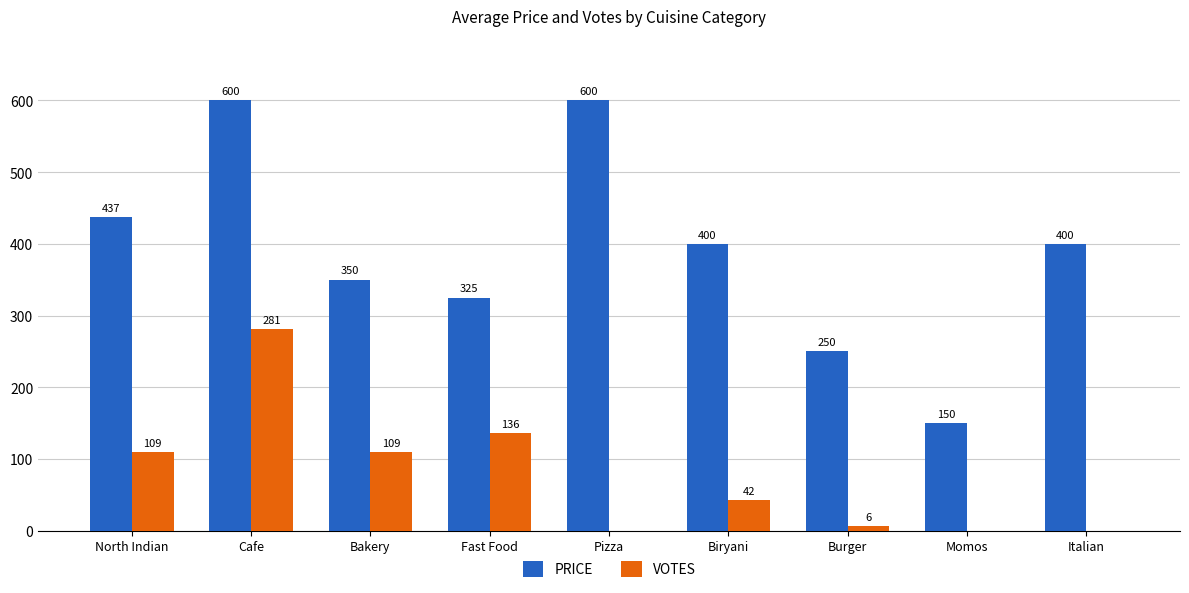

True or false: VOTES has a value of 136 at Fast Food.

True